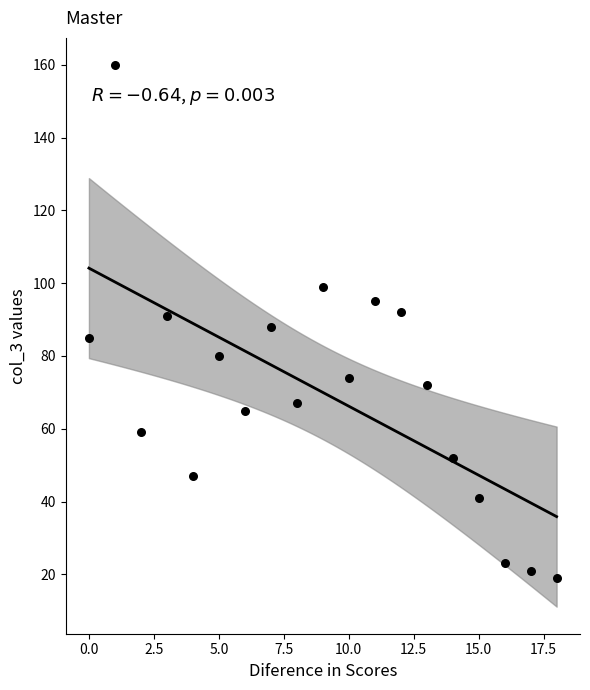

What is the range of Y values (max minus min)?

141